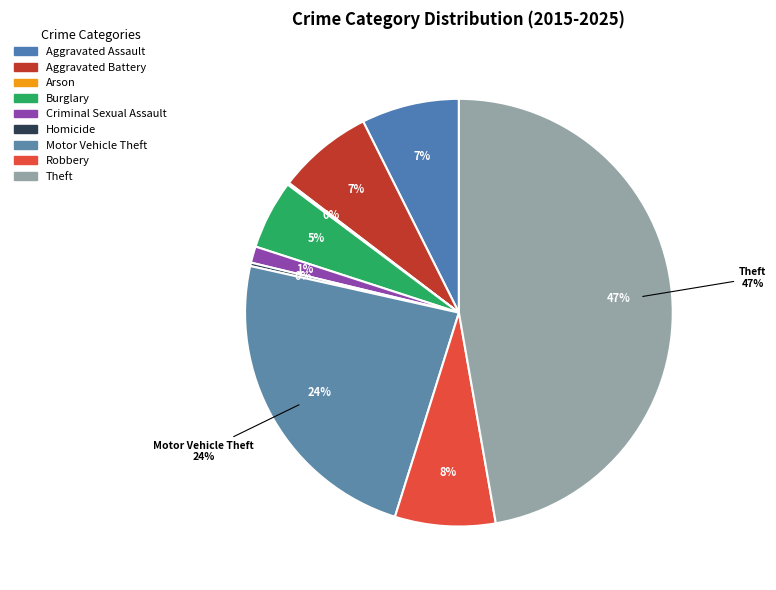

Combined, what portion of the pie is Arson and Burglary?

5.4%